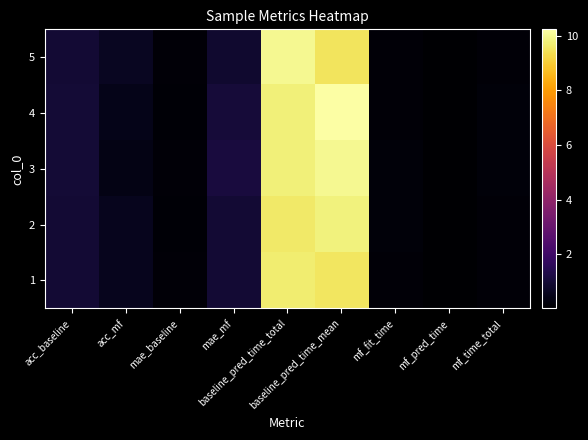

Reading left to right, list all the values displayed in this chart.

1: acc_baseline=1.0	acc_mf=0.6	mae_baseline=0.2	mae_mf=0.9	baseline_pred_time_total=9.7	baseline_pred_time_mean=9.5	mf_fit_time=0.2	mf_pred_time=0.0	mf_time_total=0.2
2: acc_baseline=1.0	acc_mf=0.5	mae_baseline=0.1	mae_mf=1.0	baseline_pred_time_total=9.6	baseline_pred_time_mean=9.8	mf_fit_time=0.2	mf_pred_time=0.0	mf_time_total=0.2
3: acc_baseline=1.0	acc_mf=0.4	mae_baseline=0.1	mae_mf=1.1	baseline_pred_time_total=9.8	baseline_pred_time_mean=10.0	mf_fit_time=0.2	mf_pred_time=0.0	mf_time_total=0.2
4: acc_baseline=1.0	acc_mf=0.5	mae_baseline=0.1	mae_mf=1.0	baseline_pred_time_total=9.8	baseline_pred_time_mean=10.2	mf_fit_time=0.2	mf_pred_time=0.0	mf_time_total=0.2
5: acc_baseline=1.0	acc_mf=0.6	mae_baseline=0.1	mae_mf=0.9	baseline_pred_time_total=10.0	baseline_pred_time_mean=9.5	mf_fit_time=0.2	mf_pred_time=0.0	mf_time_total=0.2